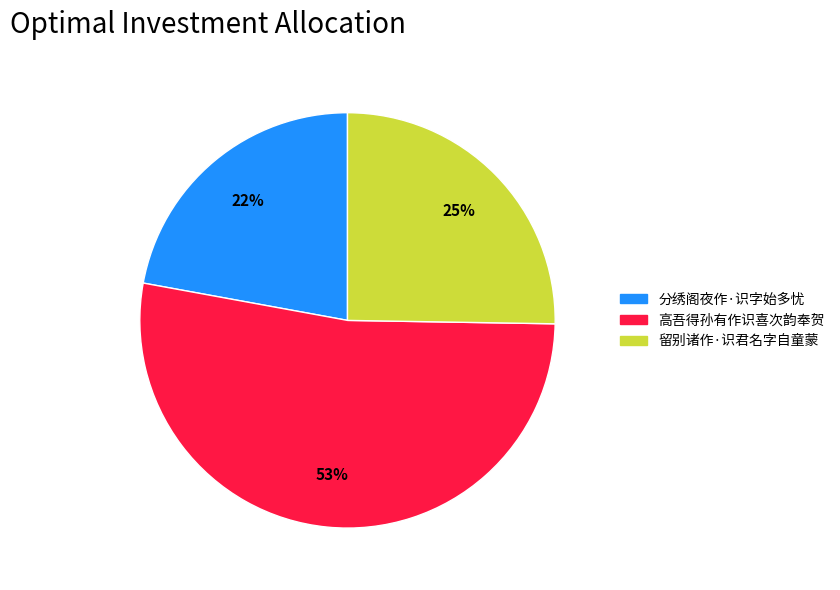

How many segments does this pie chart have?

3